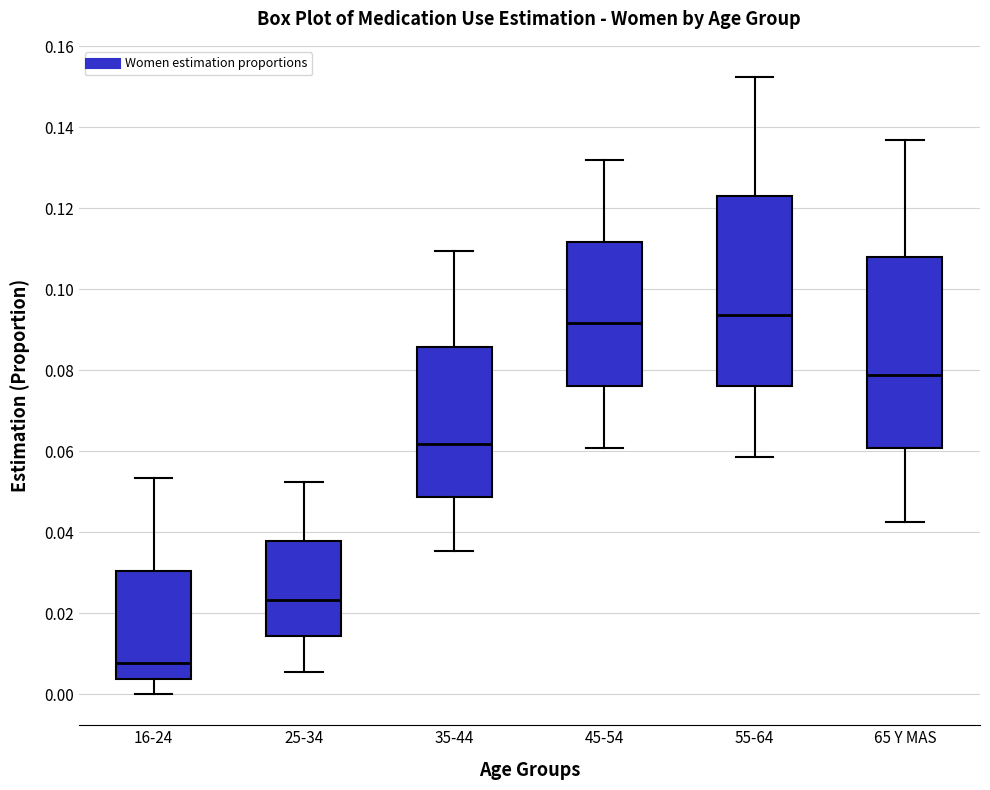

Reading left to right, transcribe this box plot: for each box, give where its median line is, the range the box spans, and where its two whiskers end, as read against the y-axis. The values are not printed on the chart, so give them approximately, as read against the axis.

16-24: median 0.008, box 0.004 to 0.030, whiskers 0.000 to 0.054
25-34: median 0.024, box 0.014 to 0.038, whiskers 0.006 to 0.052
35-44: median 0.062, box 0.048 to 0.086, whiskers 0.036 to 0.110
45-54: median 0.092, box 0.076 to 0.112, whiskers 0.060 to 0.132
55-64: median 0.094, box 0.076 to 0.124, whiskers 0.058 to 0.152
65 Y MAS: median 0.078, box 0.060 to 0.108, whiskers 0.042 to 0.136